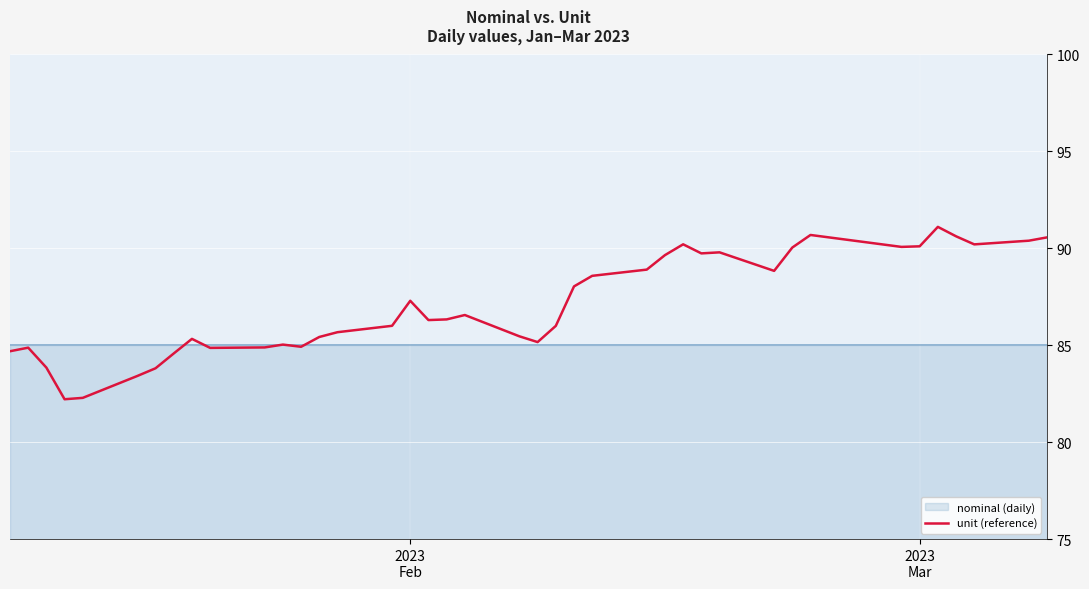

Reading left to right, transcribe all the data shown in this chart.

84.7	84.9	83.8	82.2	82.3	83.4	83.8	84.6	85.3	84.9	84.9	85.0	84.9	85.4	85.7	86.0	87.3	86.3	86.3	86.6	85.5	85.2	86.0	88.0	88.6	88.9	89.6	90.2	89.7	89.8	88.8	90.0	90.7	90.1	90.1	91.1	90.6	90.2	90.4	90.6